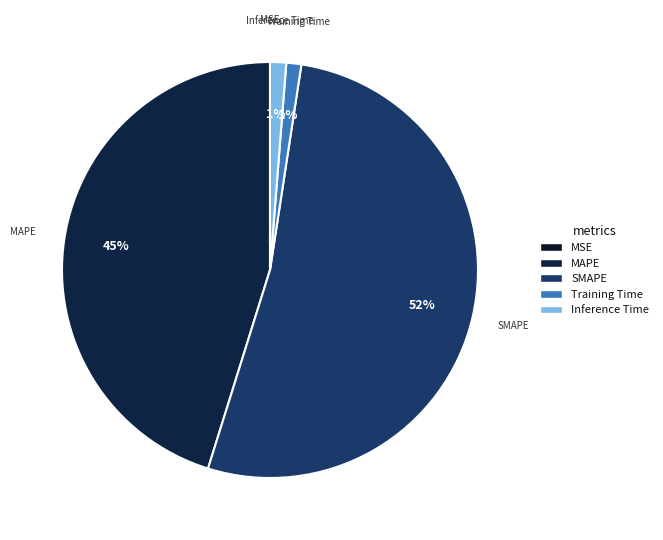

Do Inference Time and MAPE together represent more than half of the pie?

No